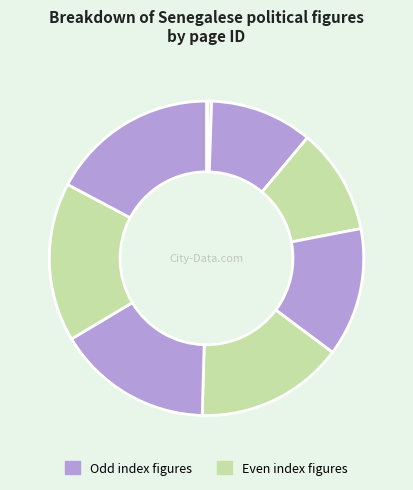

Is there any slice that represents more than half of the pie?

No